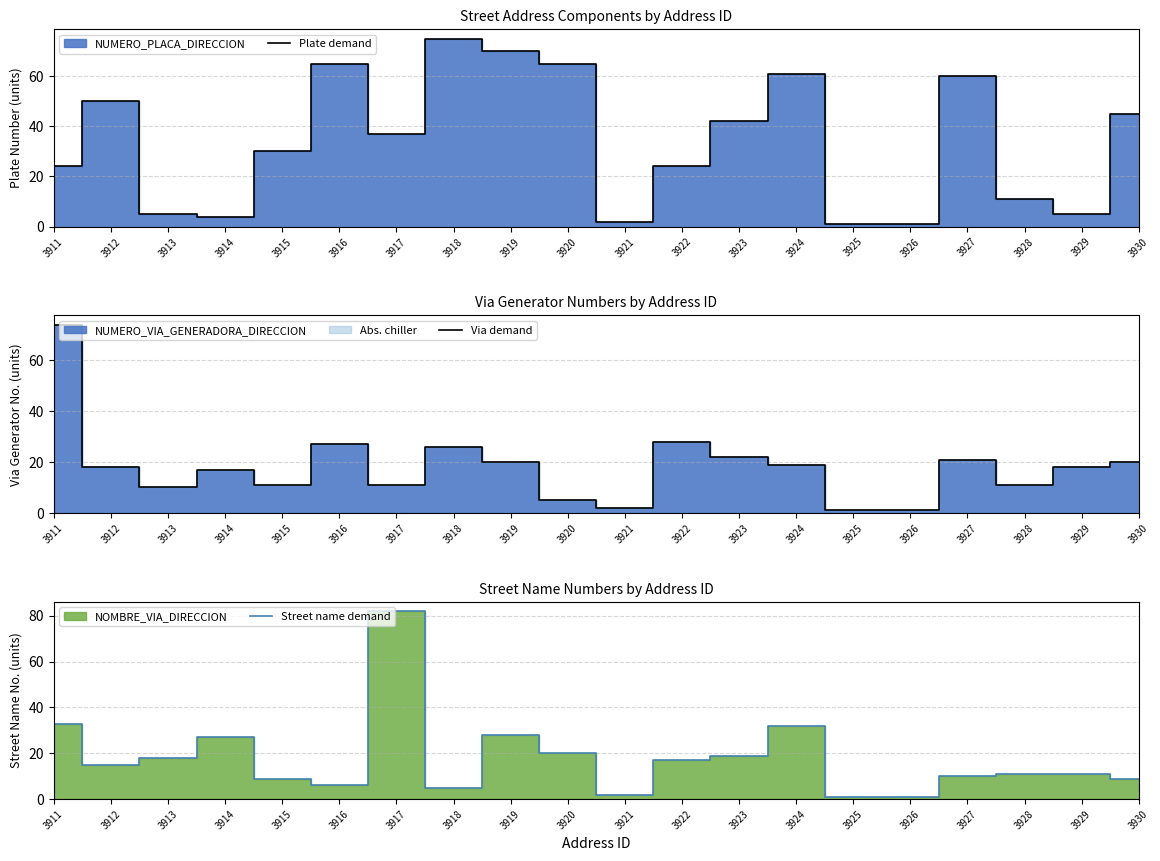

What is the sum of the Via demand values at 3912 and 3923?

40